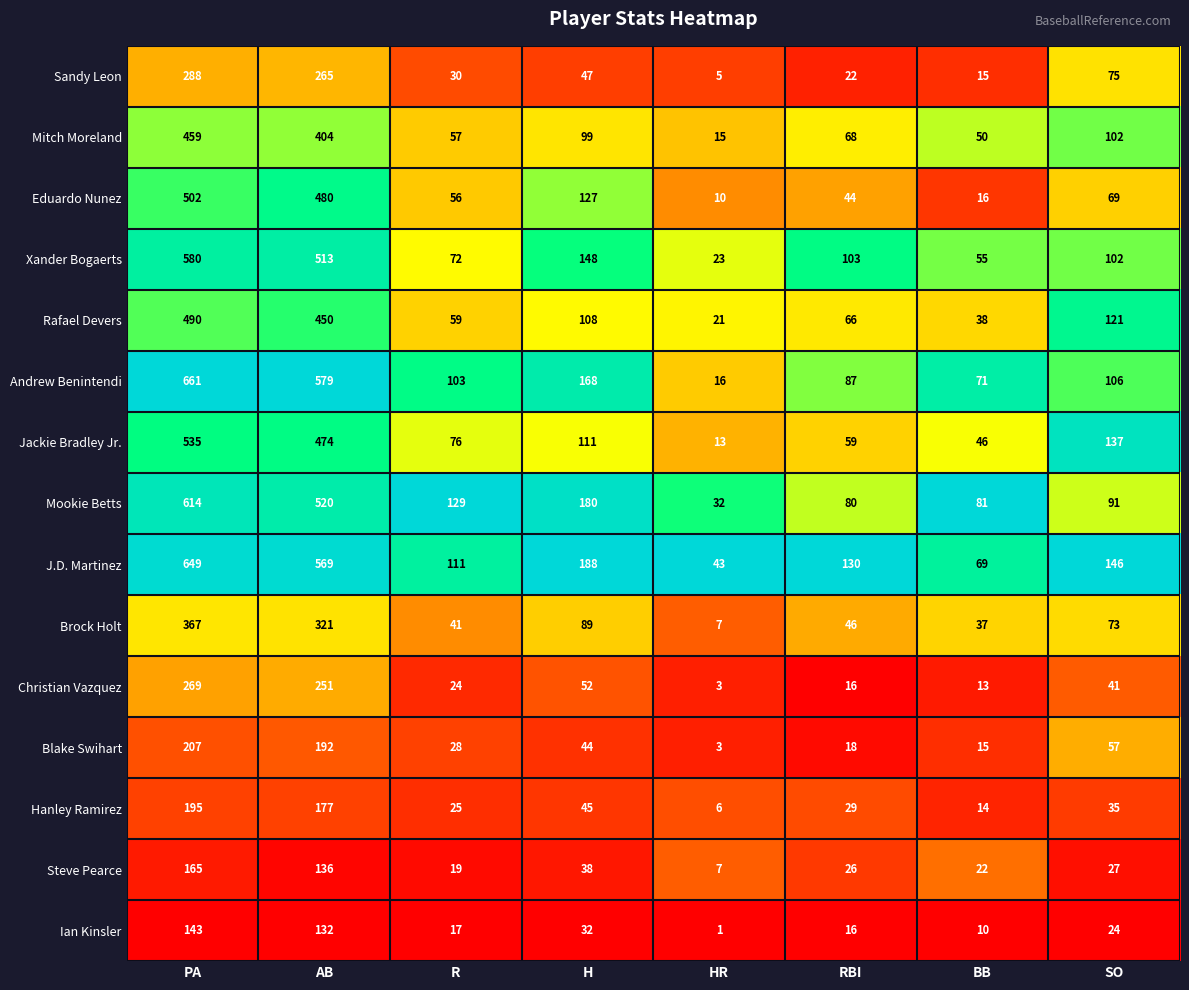

List the series in order of their peak value, lowest first.

Ian Kinsler, Steve Pearce, Hanley Ramirez, Blake Swihart, Christian Vazquez, Sandy Leon, Brock Holt, Mitch Moreland, Rafael Devers, Eduardo Nunez, Jackie Bradley Jr., Xander Bogaerts, Mookie Betts, J.D. Martinez, Andrew Benintendi